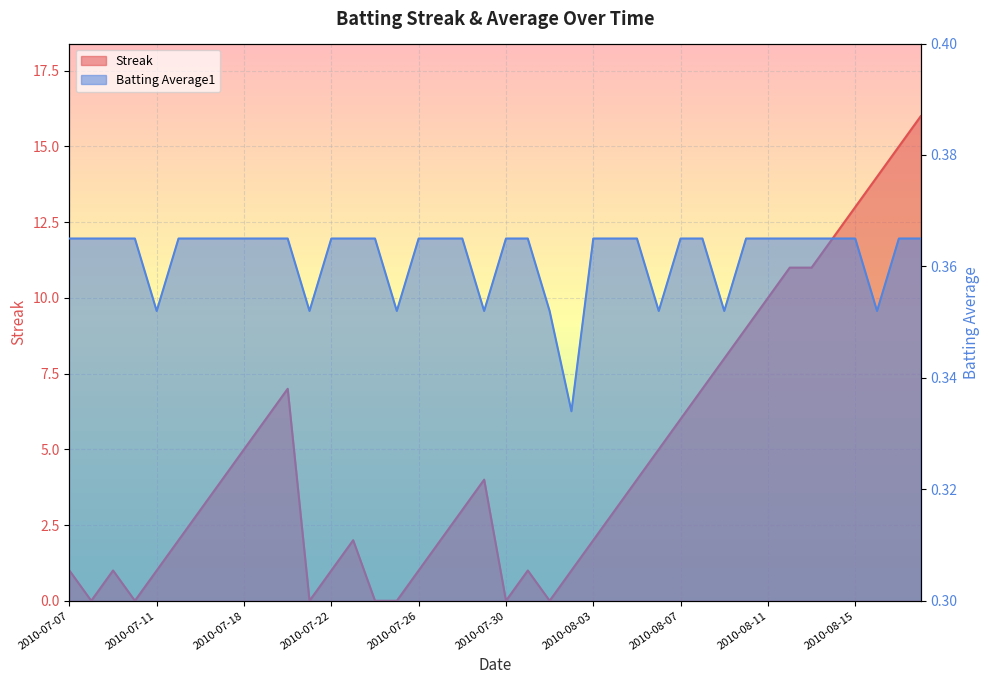

Rank the categories by Batting Average1 value from highest to lowest.

2010-07-07, 2010-07-08, 2010-07-09, 2010-07-10, 2010-07-15, 2010-07-16, 2010-07-17, 2010-07-18, 2010-07-19, 2010-07-20, 2010-07-22, 2010-07-23, 2010-07-24, 2010-07-26, 2010-07-27, 2010-07-28, 2010-07-30, 2010-07-31, 2010-08-03, 2010-08-04, 2010-08-05, 2010-08-07, 2010-08-08, 2010-08-10, 2010-08-11, 2010-08-12, 2010-08-13, 2010-08-14, 2010-08-15, 2010-08-17, 2010-08-18, 2010-07-11, 2010-07-21, 2010-07-25, 2010-07-29, 2010-08-01, 2010-08-06, 2010-08-09, 2010-08-16, 2010-08-02